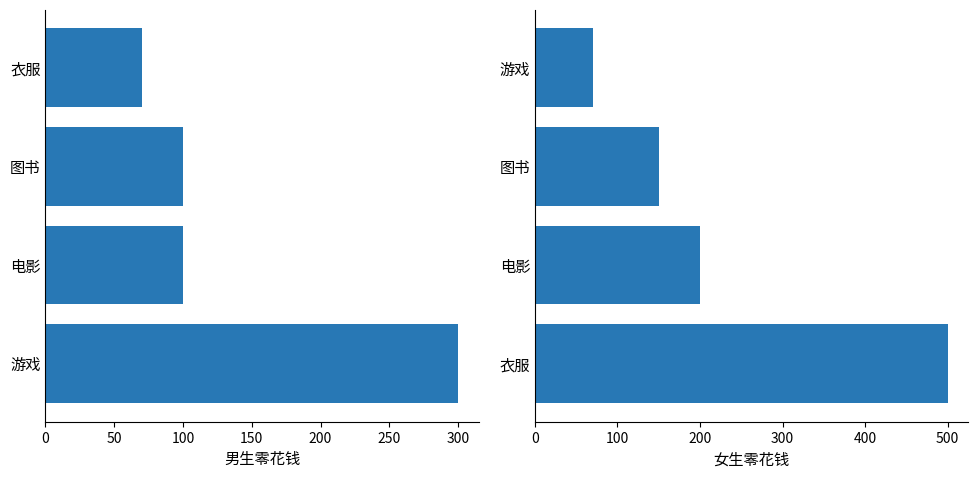

List the series in order of their overall mean, highest first.

女生零花钱, 男生零花钱